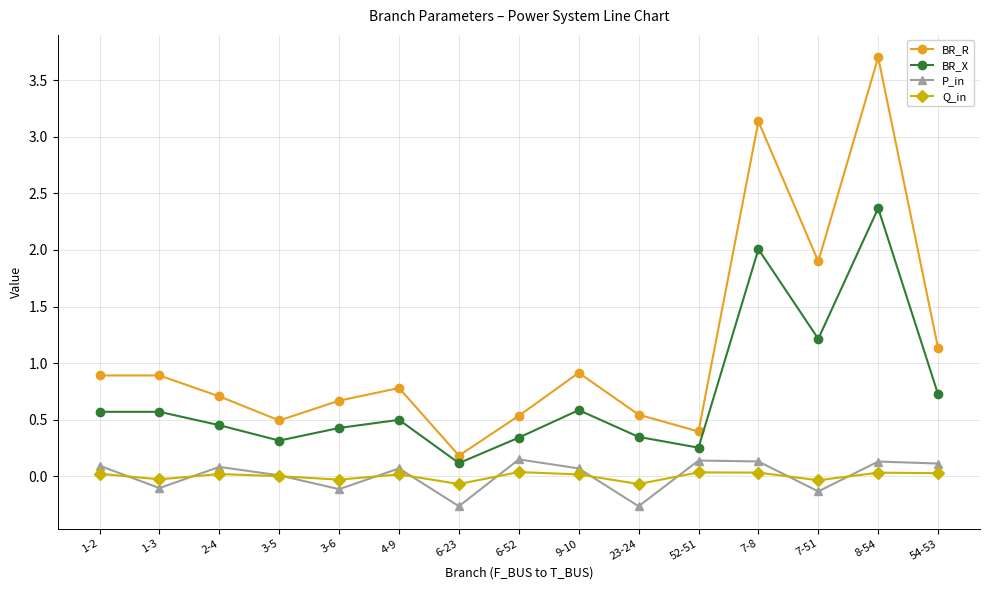

True or false: P_in has more than 1 points higher than both neighbors.

True